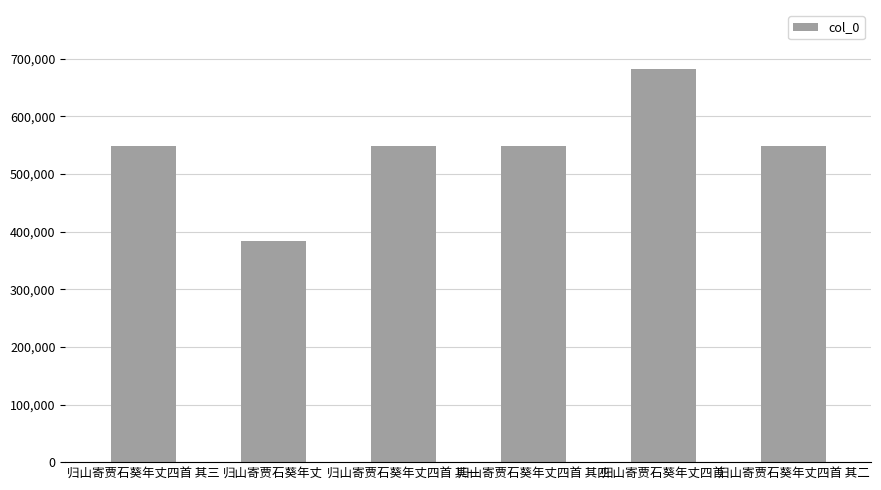

What is the sum of all values?

3257446